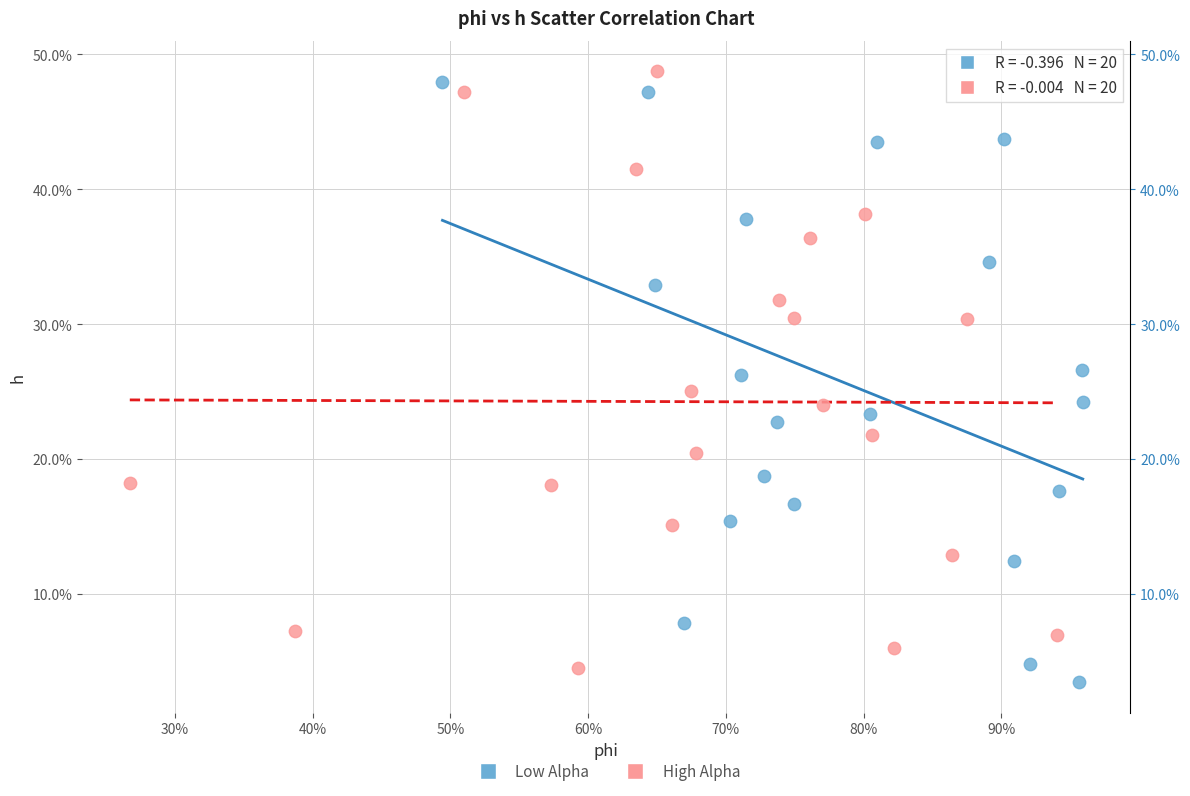

Which series contains the highest Y value?

High Alpha